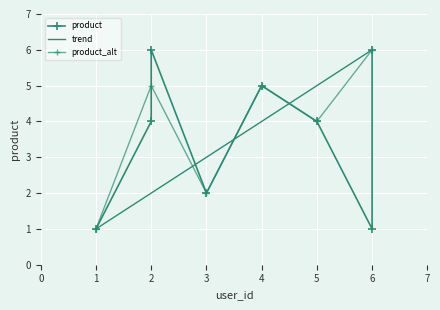

Between 2 and 4, which is larger?

2